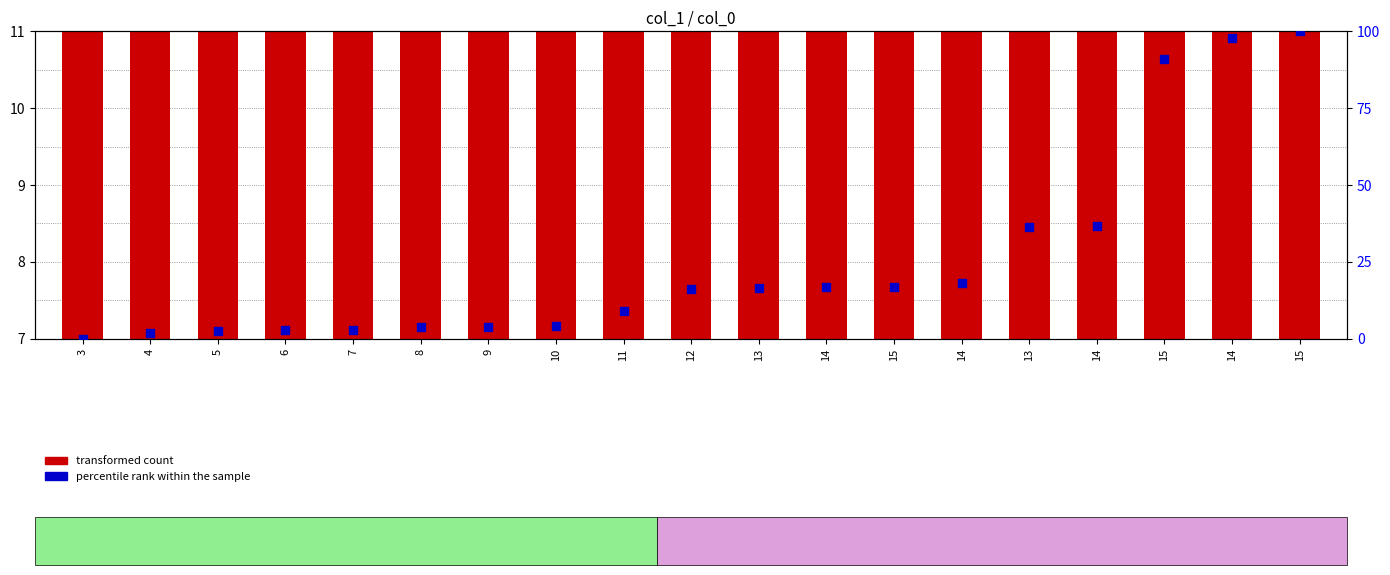

Is the value of transformed count at 4 greater than the value of percentile rank within the sample at 14?

No